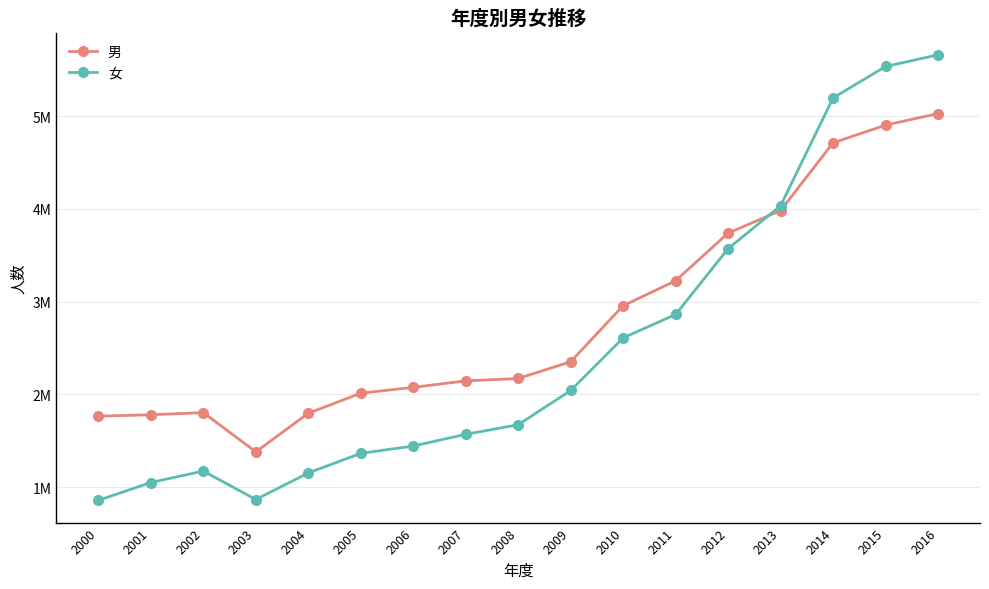

How many intersections are there between 男 and 女?

1